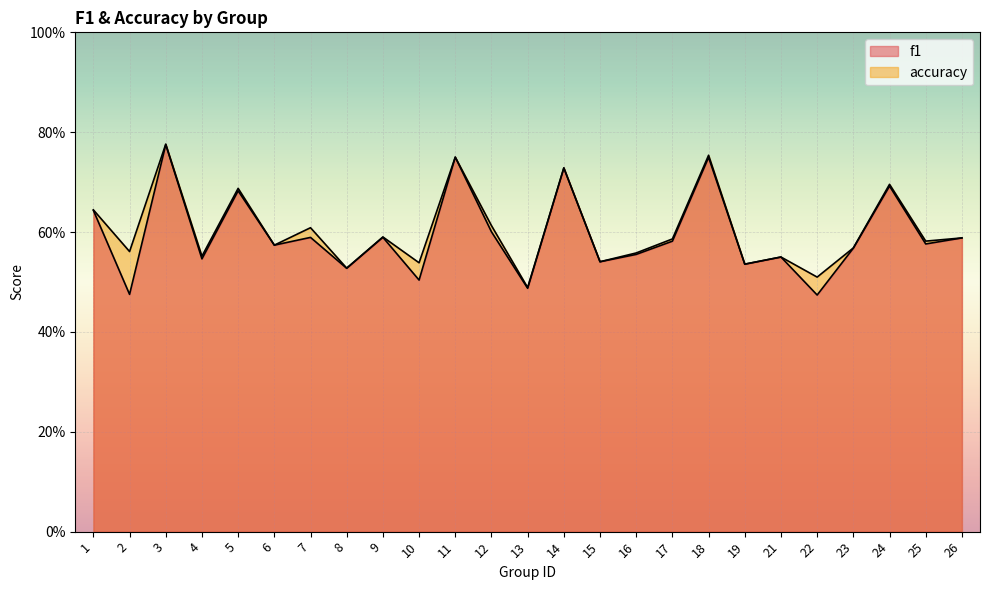

How many f1 values are between 0 and 1?

25